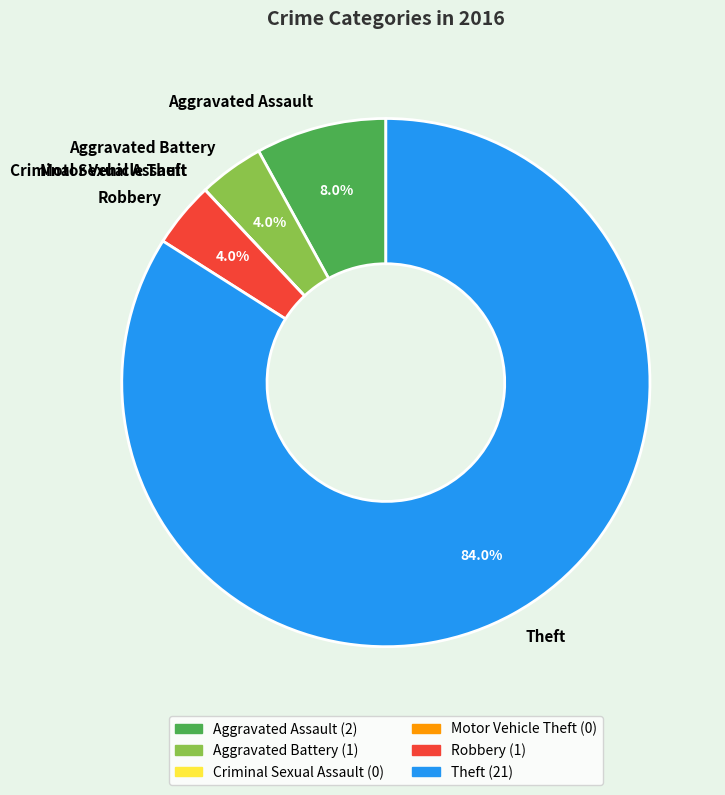

What percentage is the Robbery slice, to the nearest percent?

4%